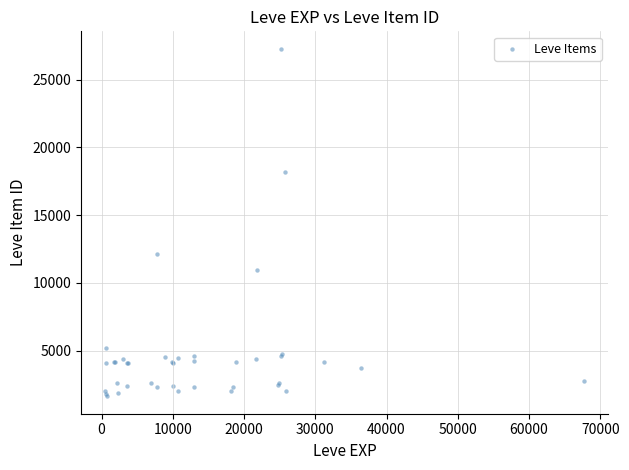

What Y value in the scatter plot is closest to 14454?

12140.3